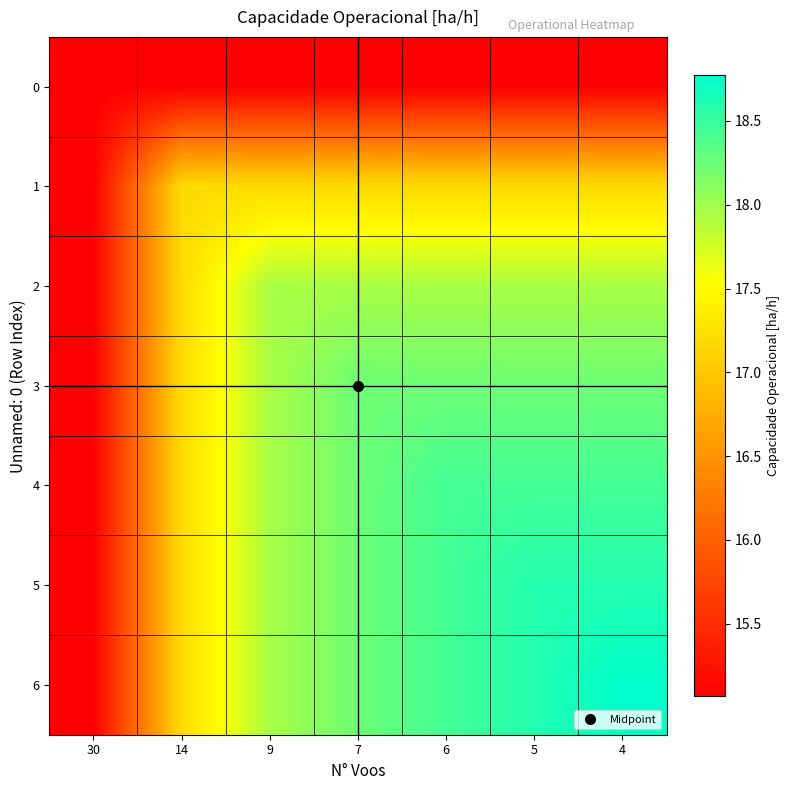

What is the total value across all series at 14?

118.2